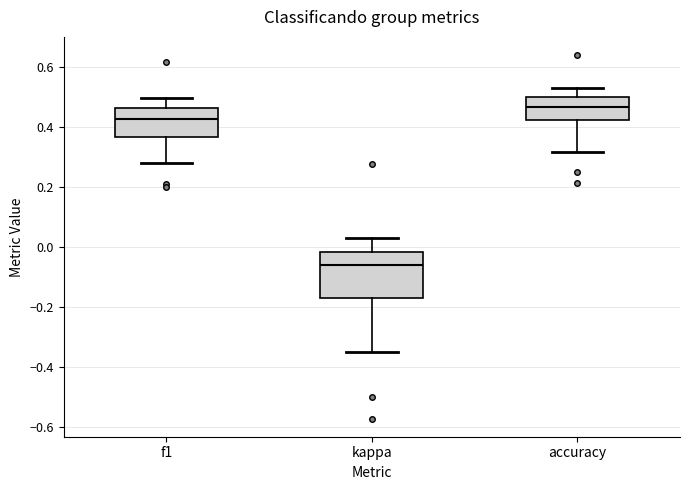

Which box's median line is the lowest?

kappa